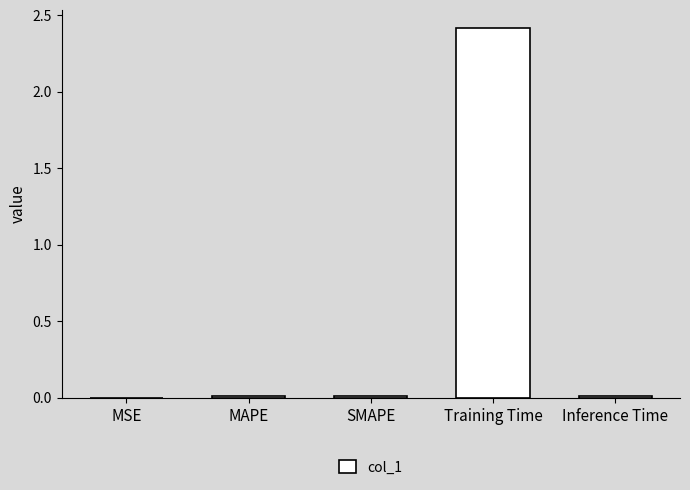

What is the maximum value shown in the chart?

2.4